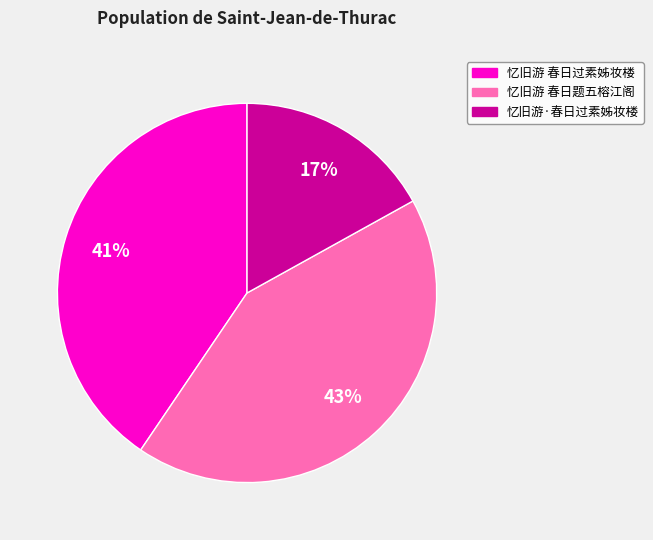

How many segments does this pie chart have?

3